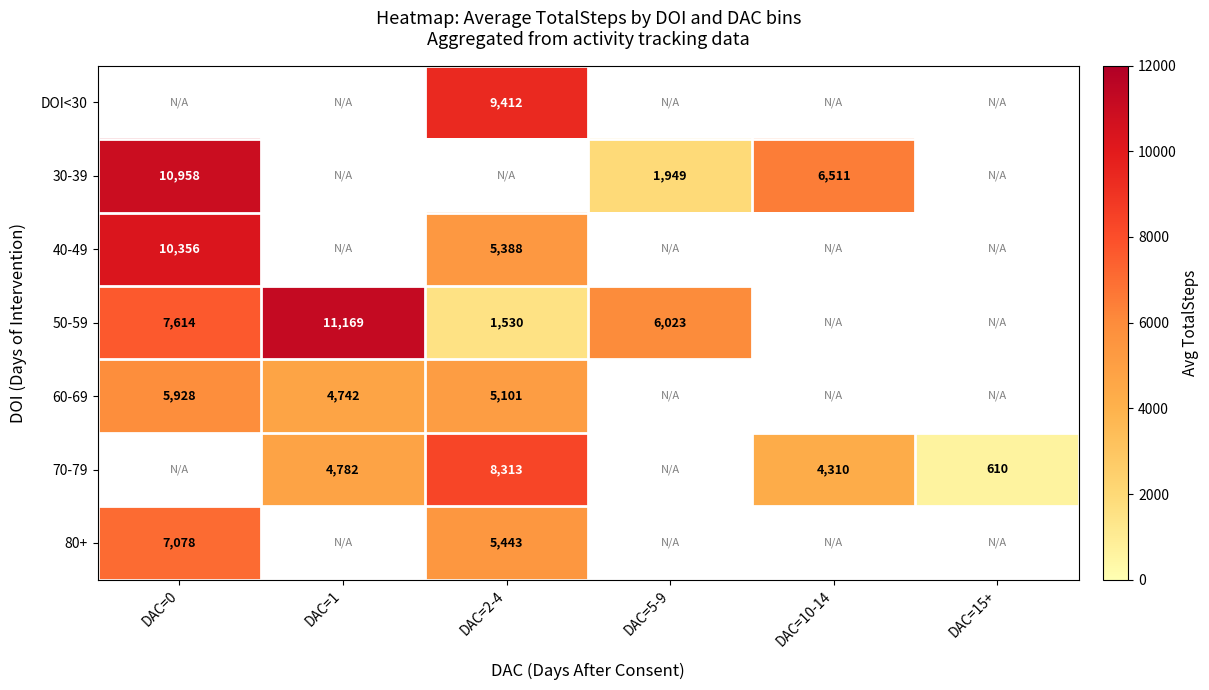

Is the value of 70-79 at DAC=1 greater than the value of 50-59 at DAC=2-4?

Yes